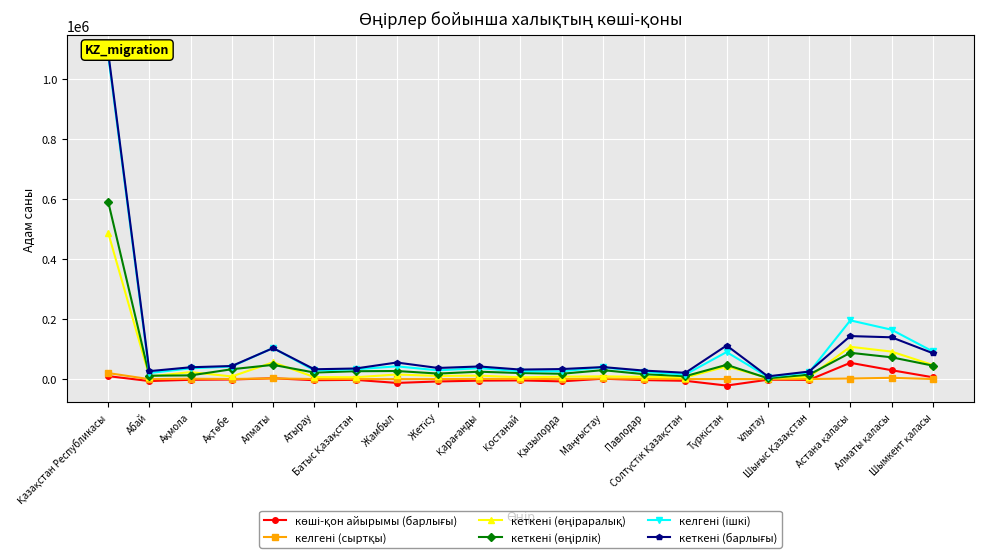

How many categories are shown in the chart?

21